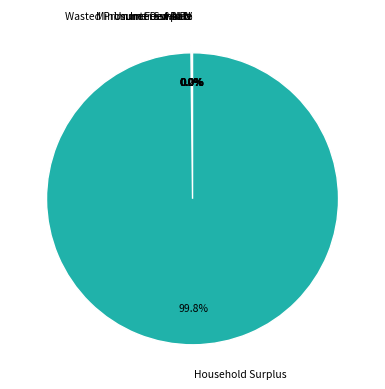

Count the number of slices in the pie.

7